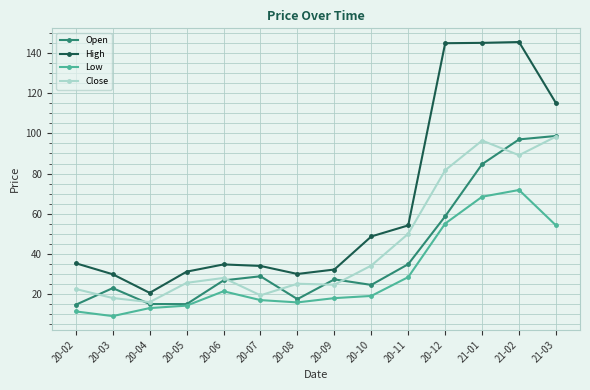

What is the maximum value for Low?

71.8